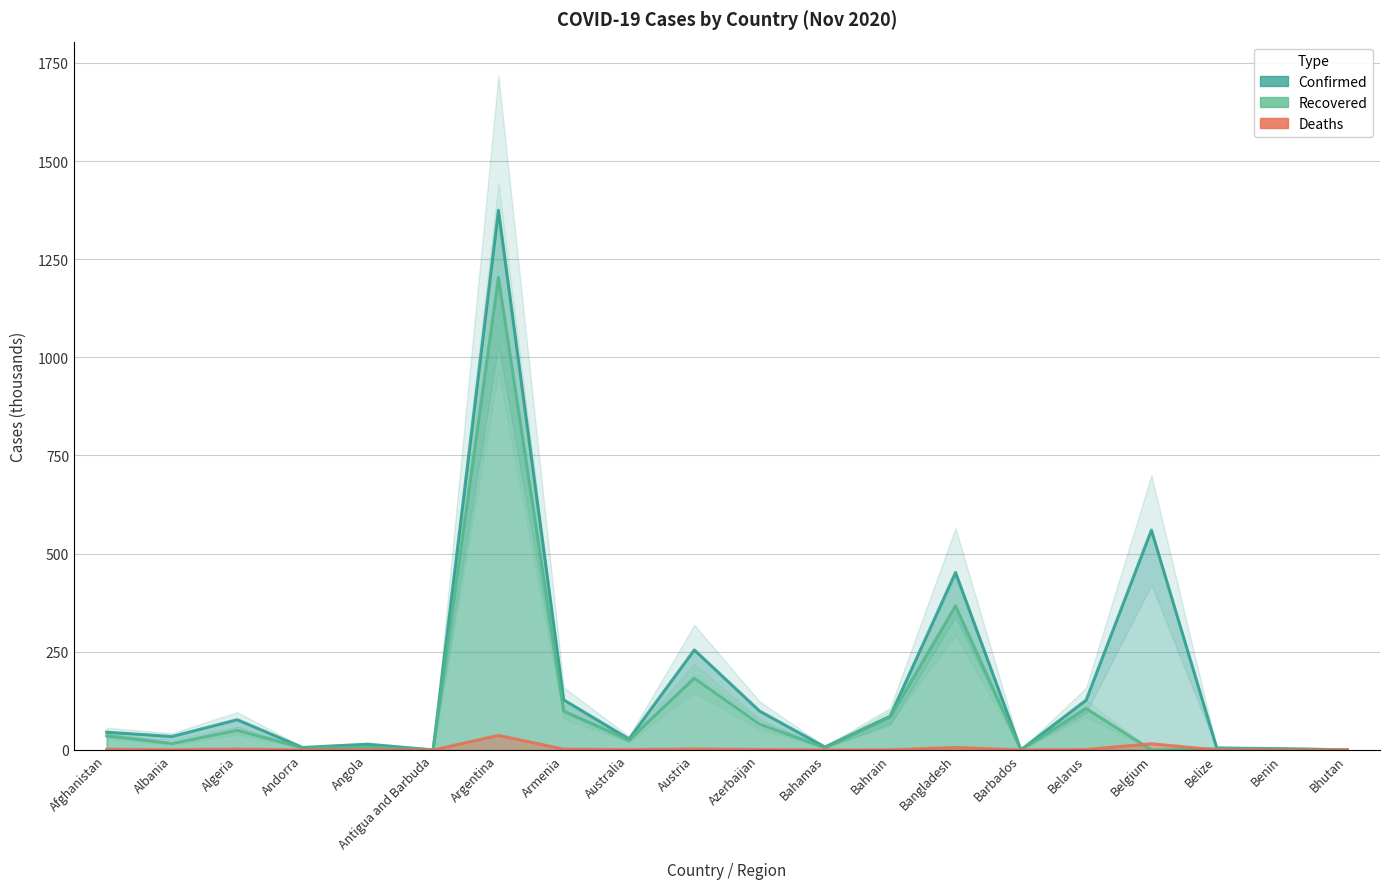

Is the value of Confirmed at Belgium greater than the value of Recovered at Angola?

Yes